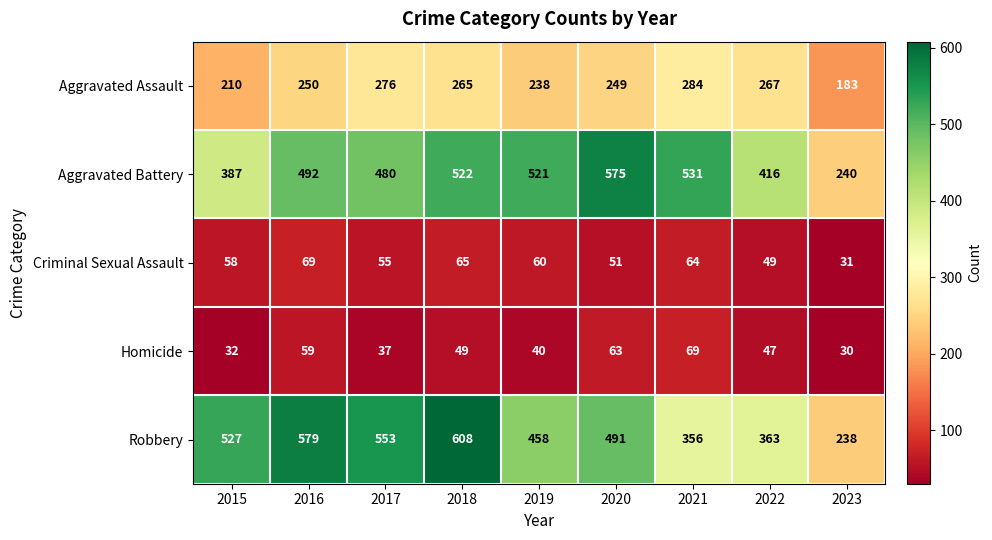

Which series changed the most between 2015 and 2016?

Aggravated Battery